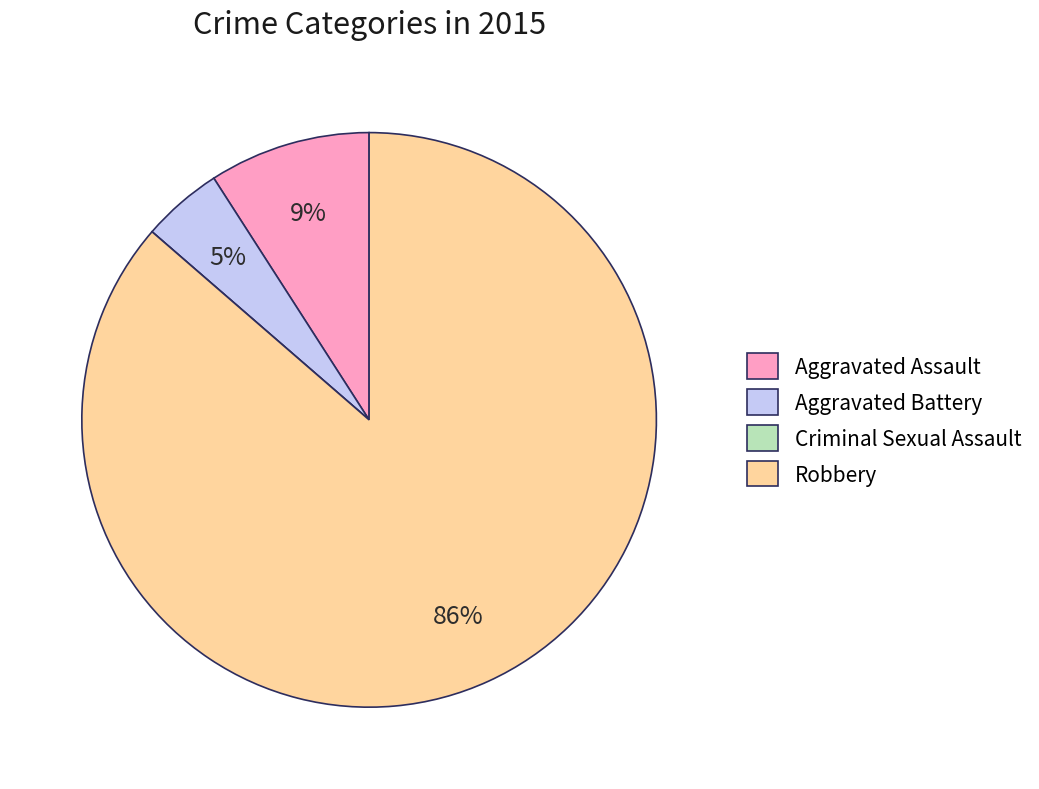

Do Robbery and Aggravated Battery together represent more than half of the pie?

Yes